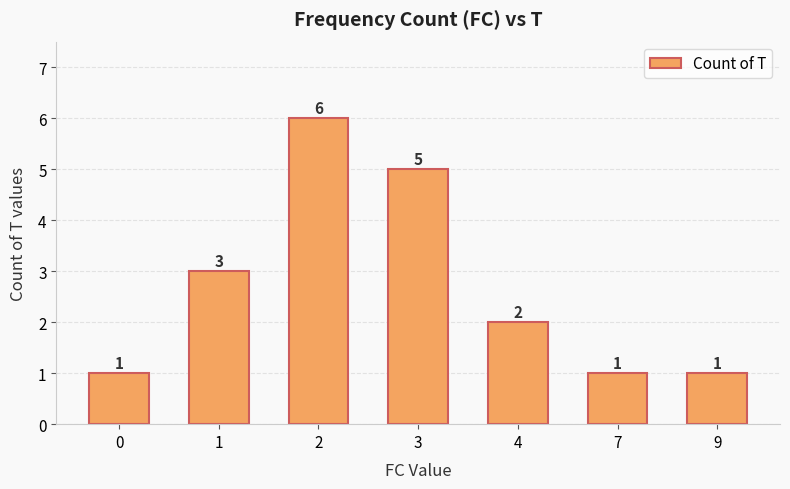

Is it true that the value at 3 is 5?

True